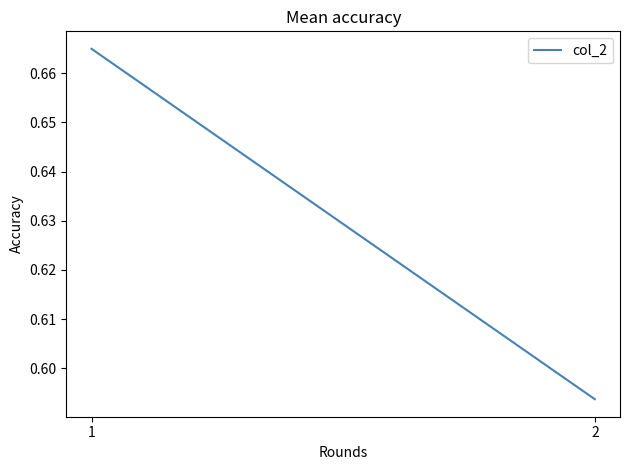

Does the chart display data point markers on the line(s)?

No